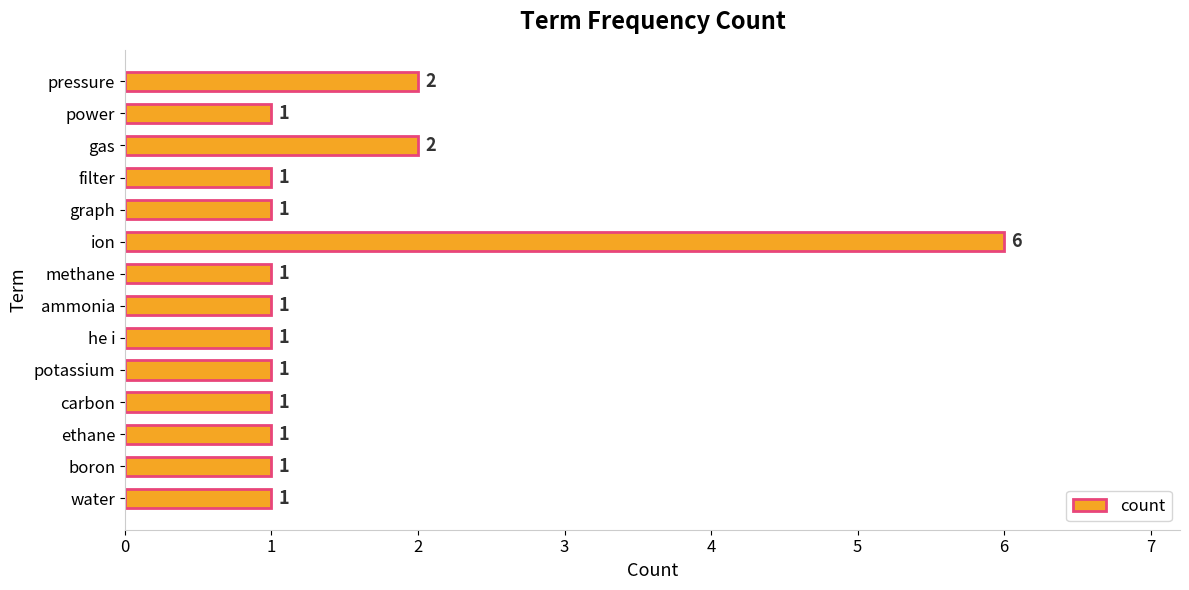

What is the change in value from ion to methane?

-5